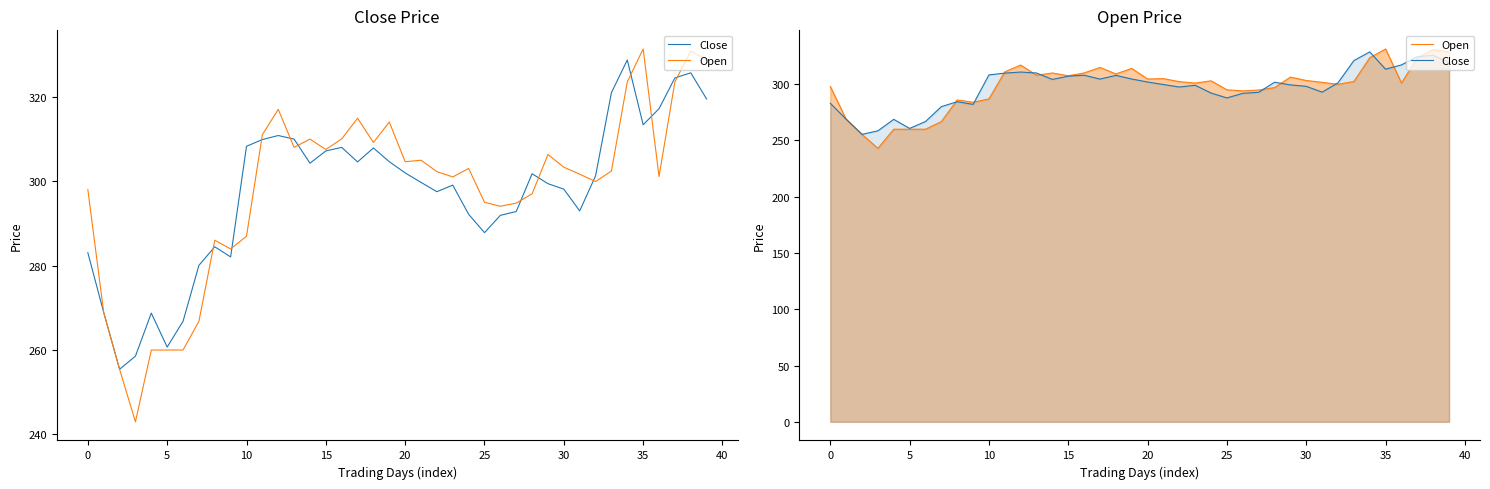

What is the minimum value shown in the chart?

243.0